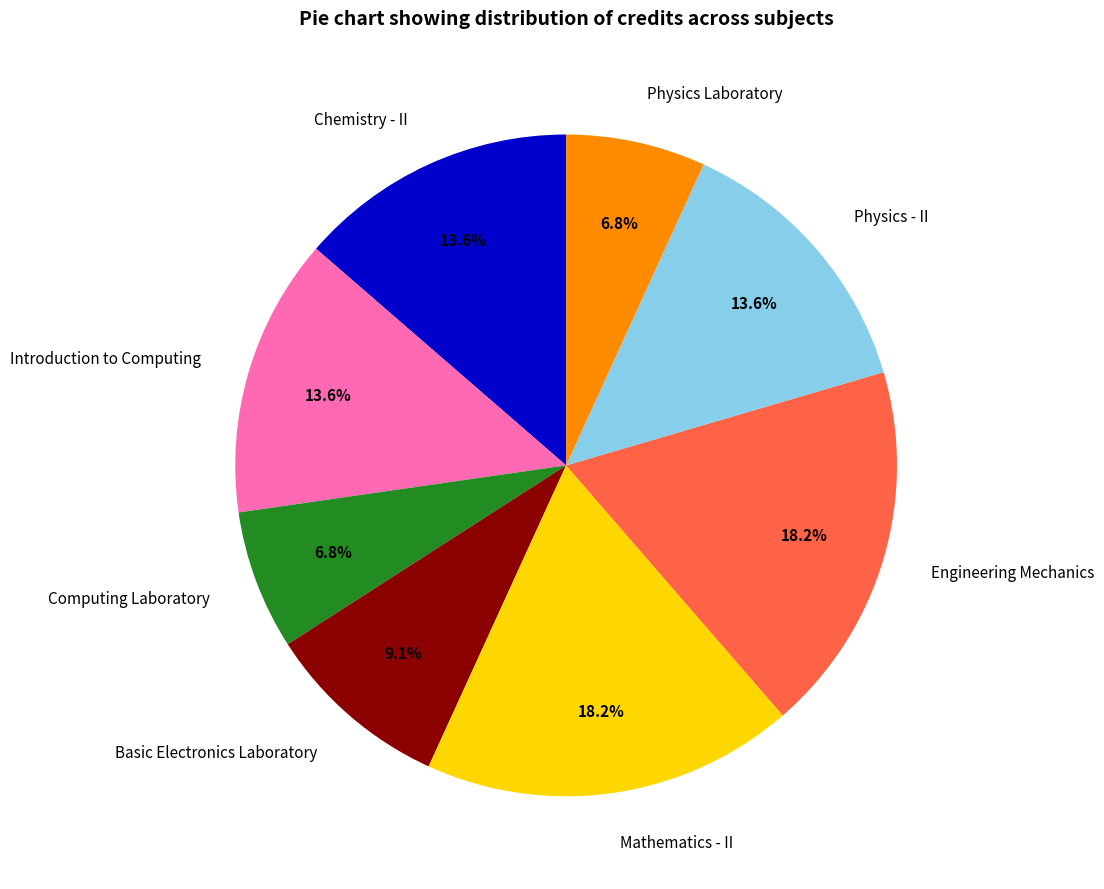

Does Engineering Mechanics account for over 50% of the chart?

No